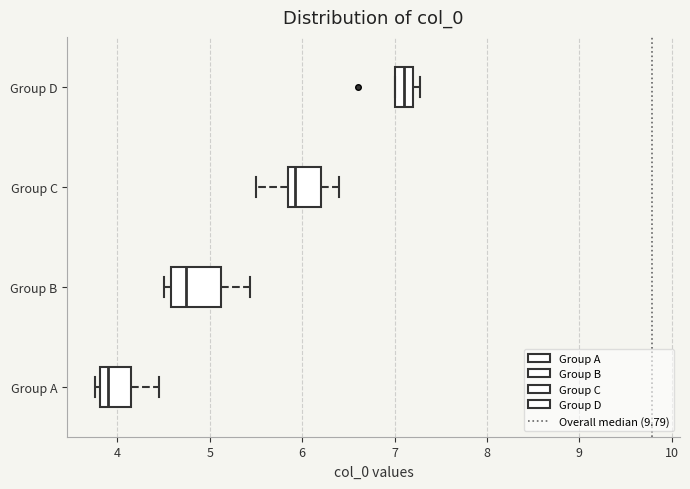

Reading bottom to top, read every box against the x-axis: the position of its median line, the range the box covers, and the ends of its whiskers. The values are not printed on the chart, so give them approximately, as read against the axis.

Group A: median 3.9, box 3.8 to 4.2, whiskers 3.8 (just left of the box's left edge) to 4.4
Group B: median 4.7, box 4.6 to 5.1, whiskers 4.5 to 5.4
Group C: median 5.9 (just right of the box's left edge), box 5.9 to 6.2, whiskers 5.5 to 6.4
Group D: median 7.1, box 7.0 to 7.2, whiskers 7.0 to 7.3